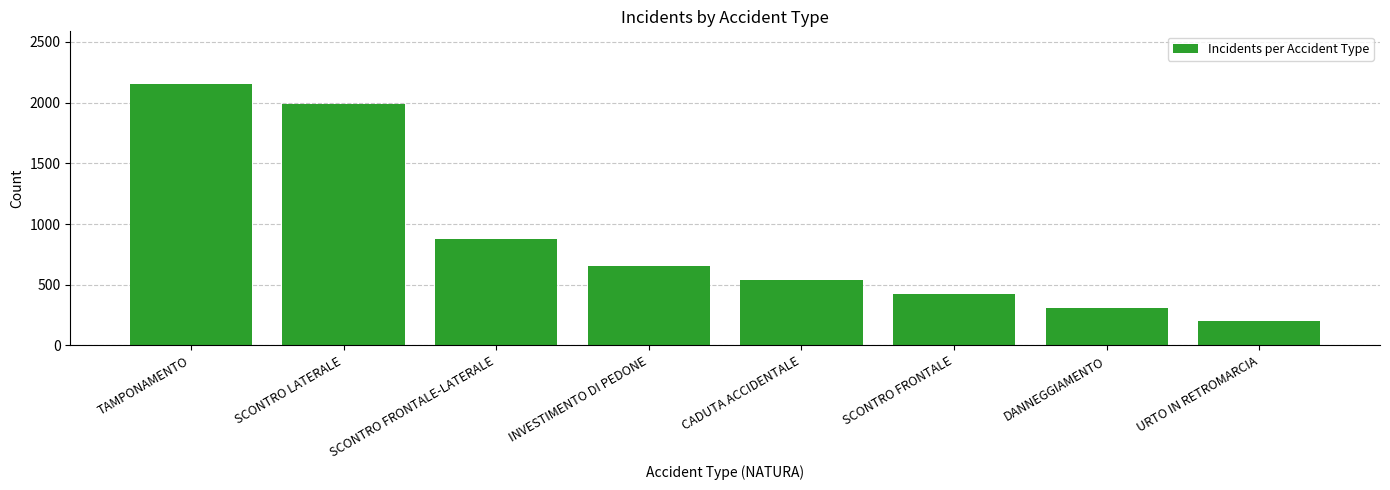

Reading right to left, what are all the values shown in this chart?

URTO IN RETROMARCIA=198	DANNEGGIAMENTO=312	SCONTRO FRONTALE=421	CADUTA ACCIDENTALE=543	INVESTIMENTO DI PEDONE=654	SCONTRO FRONTALE-LATERALE=876	SCONTRO LATERALE=1987	TAMPONAMENTO=2156